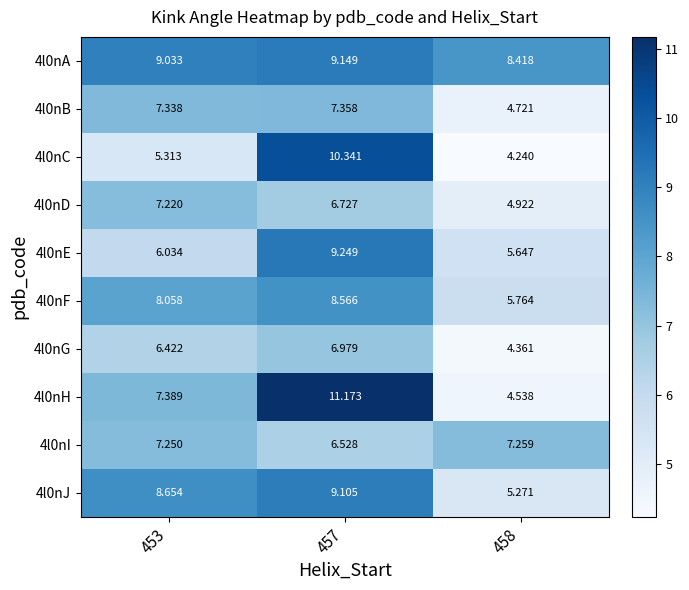

At which category is the sum across all series the highest?

457